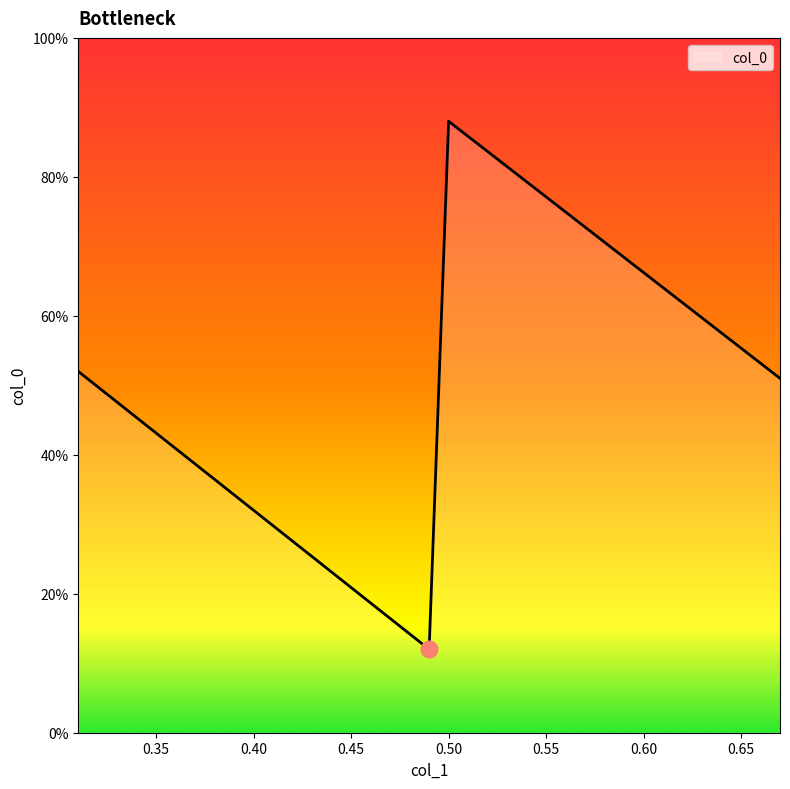

At which label is the value closest to 0?

0.49